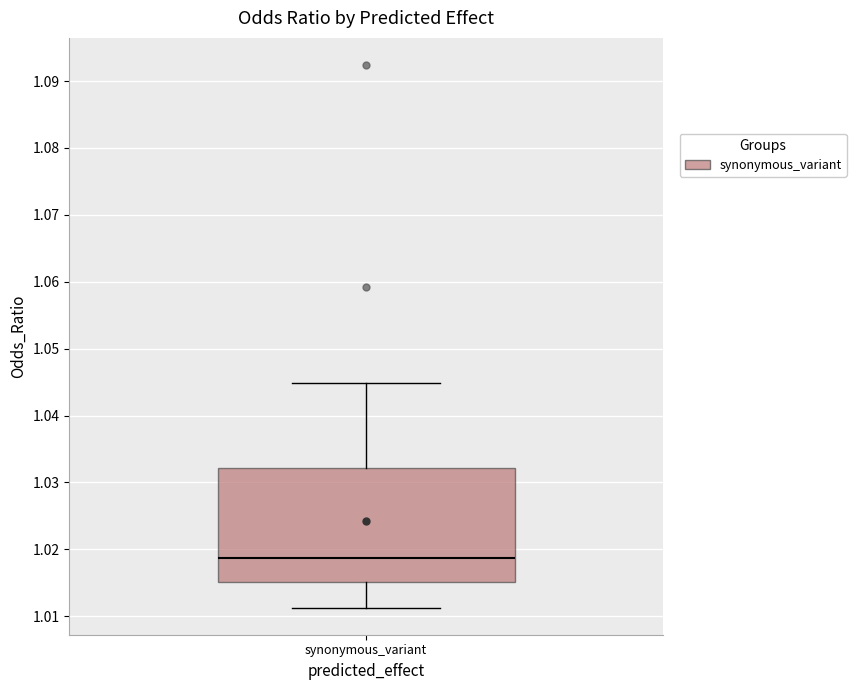

Transcribe this box plot: give where the median line is, the range the box spans, and where the two whiskers end, as read against the y-axis. The values are not printed on the chart, so give them approximately, as read against the axis.

median 1.019, box 1.015 to 1.032, whiskers 1.011 to 1.045